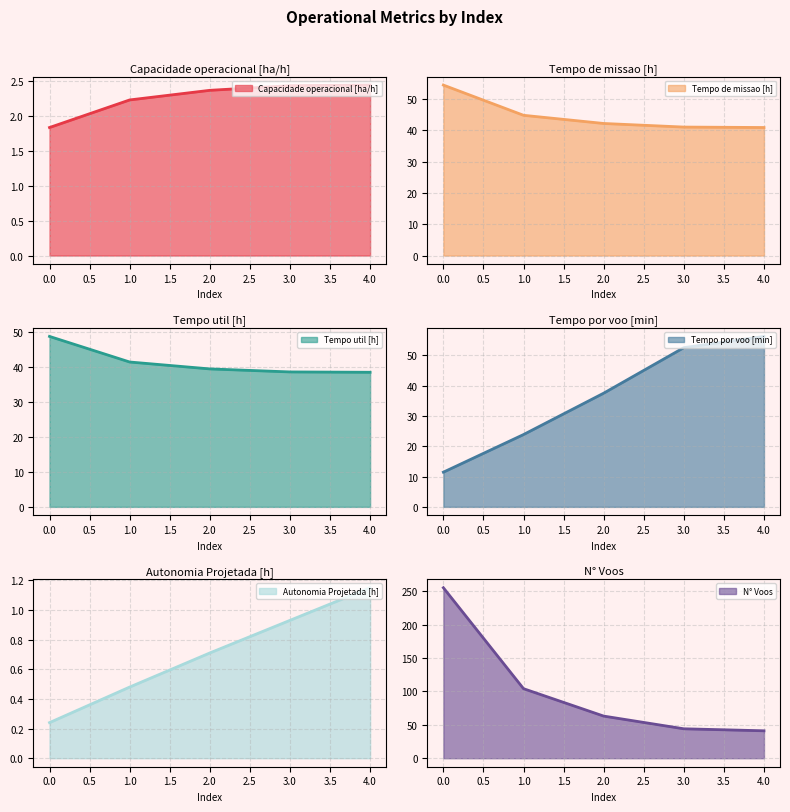

Is it true that Tempo por voo [min] equals 67.0 at 2.0?

False